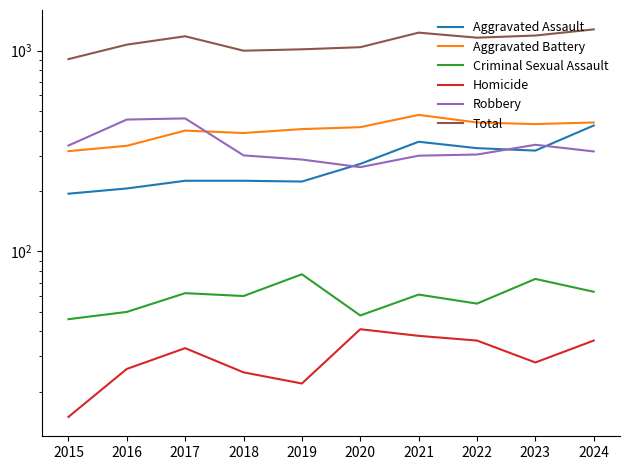

At how many categories does at least one series exceed 809?

10